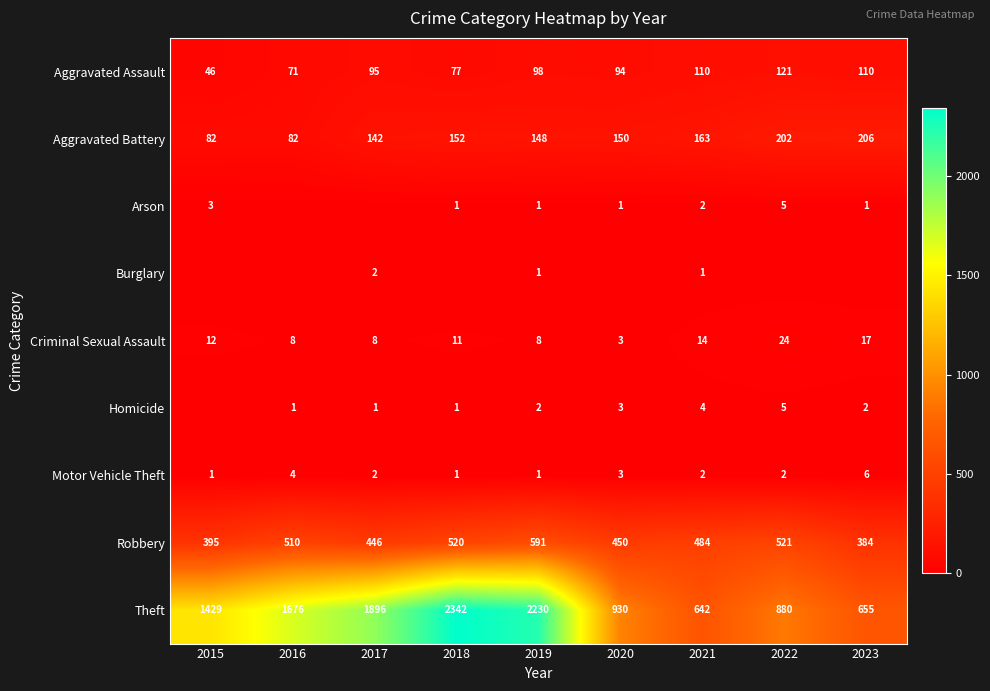

What is the average value of the Aggravated Assault series?

91